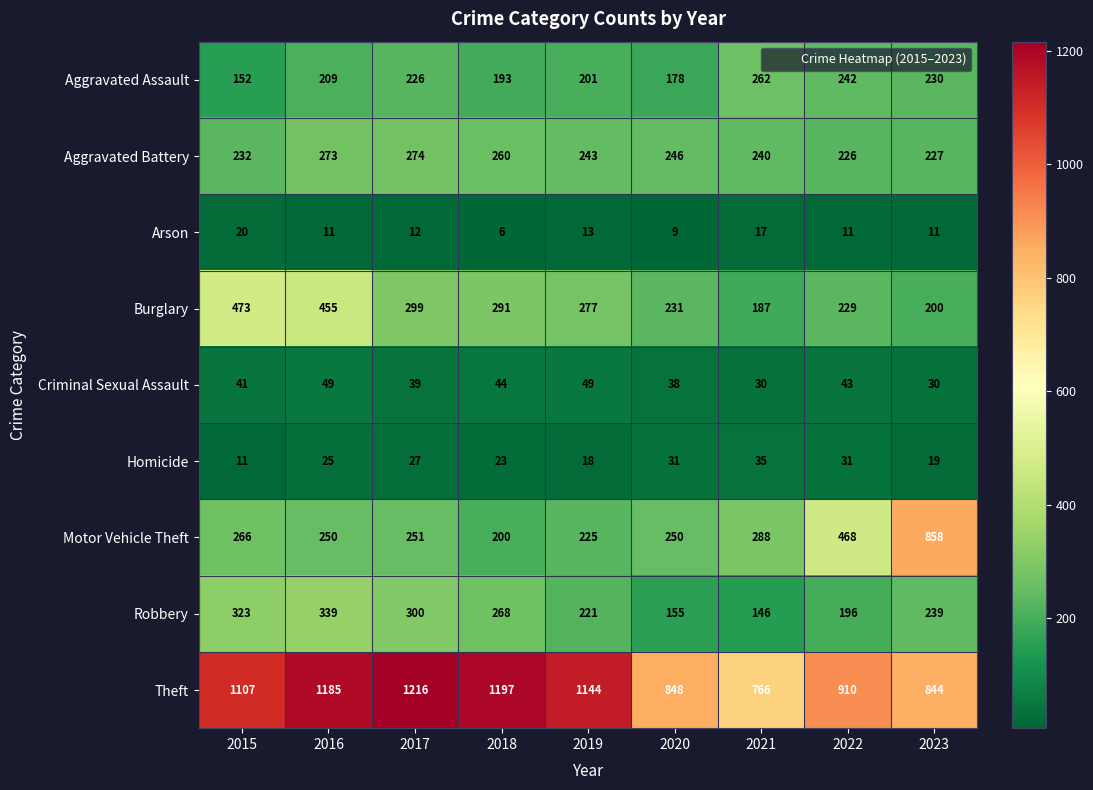

Where does the Burglary series first go above 277?

2015